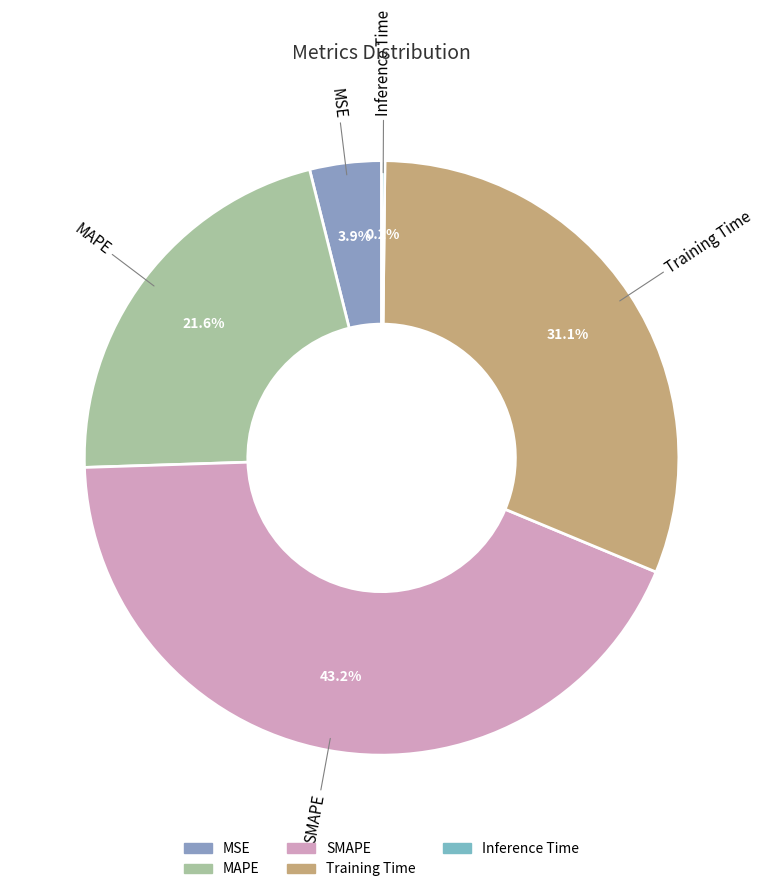

Which slice is the largest?

SMAPE